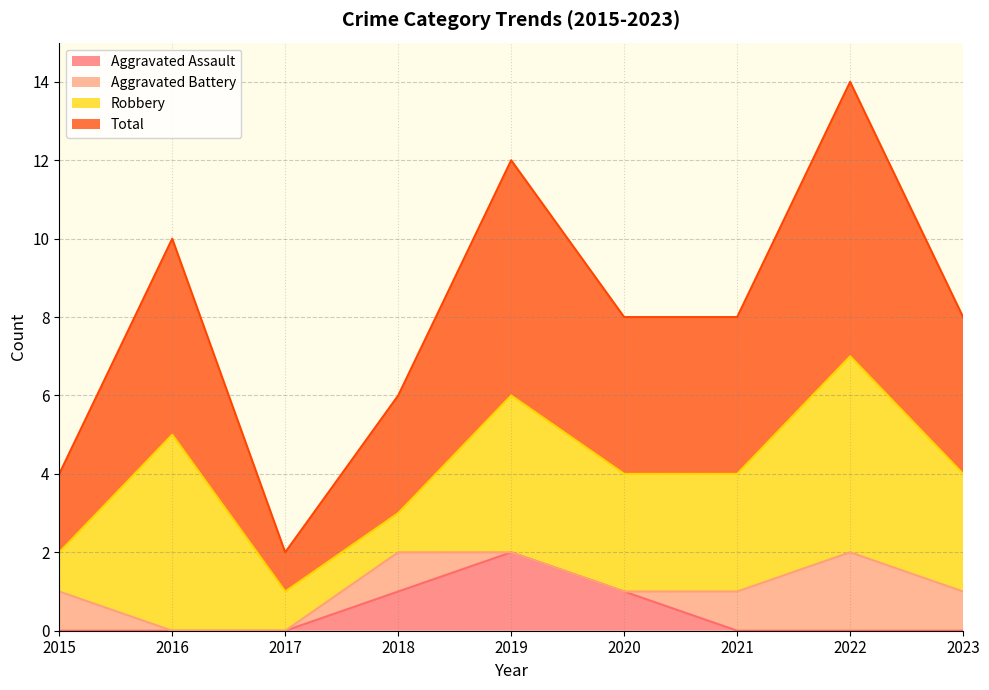

Which series changed the most between 2015 and 2019?

Total